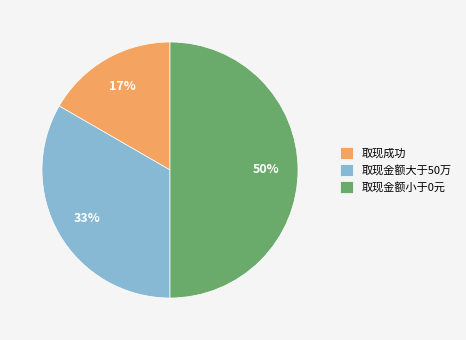

To the nearest percent, what percentage of the pie is 取现金额小于0元?

50%